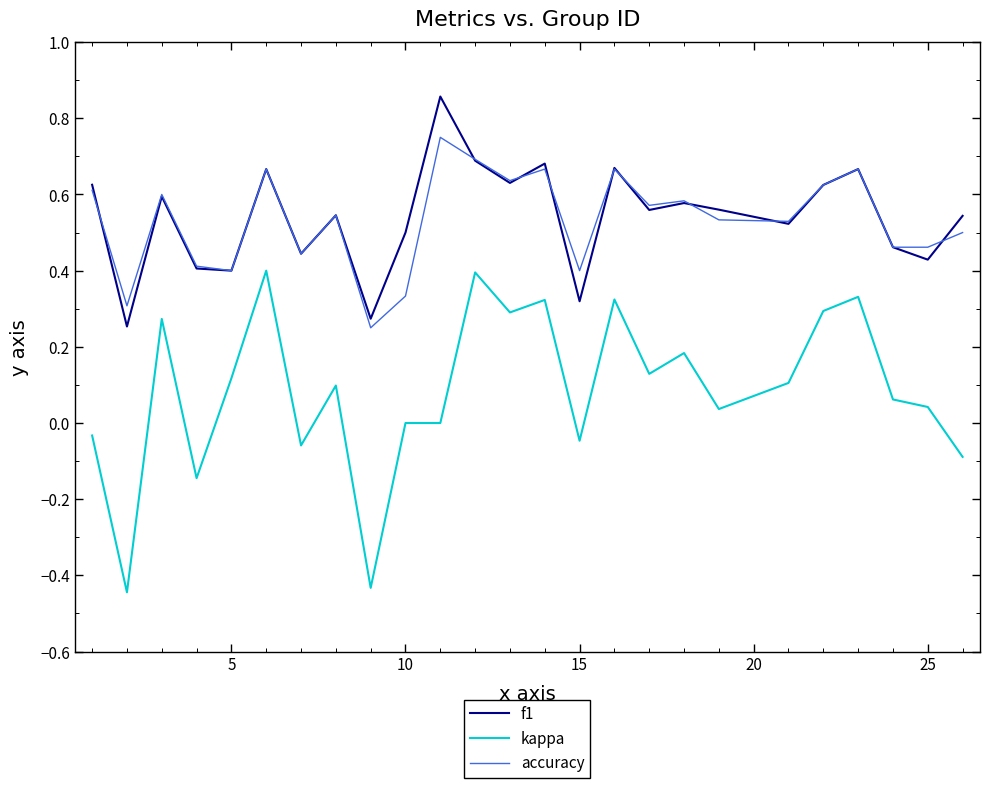

True or false: kappa and f1 cross at least once.

False